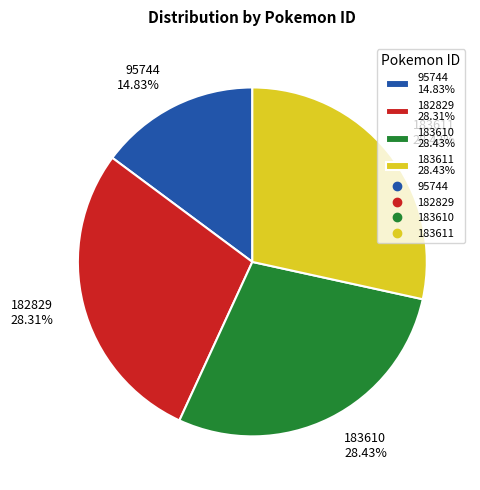

How many segments does this pie chart have?

4